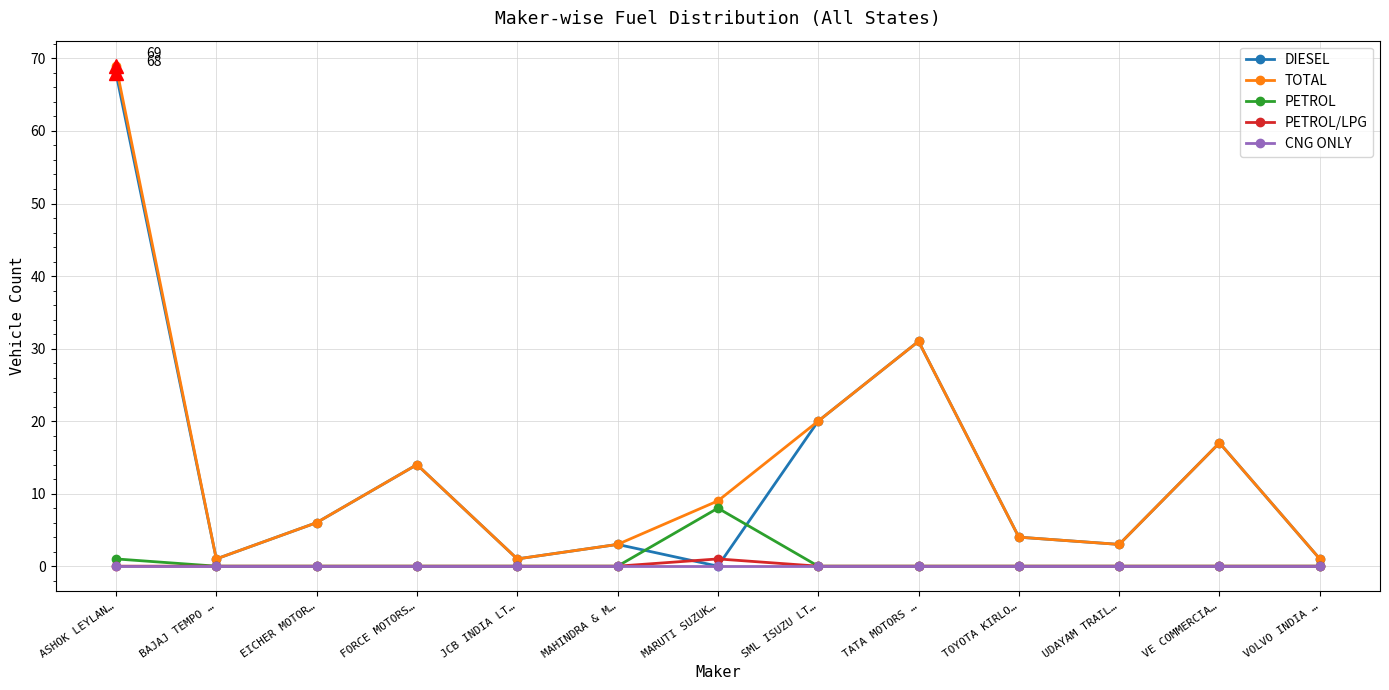

Where is the first local minimum for TOTAL?

BAJAJ TEMPO …